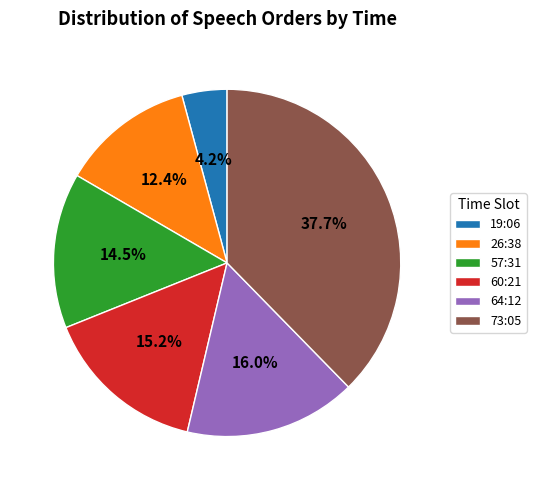

How many segments does this pie chart have?

6